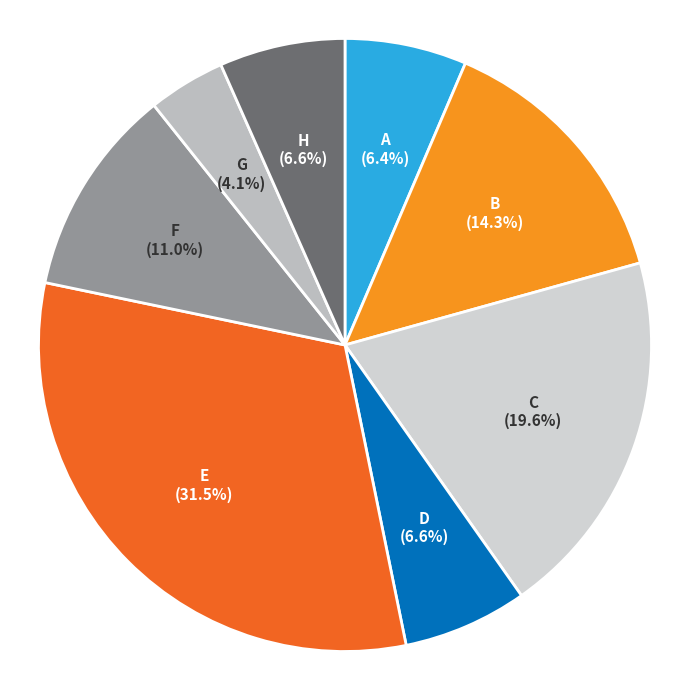

True or false: E accounts for 39% of the total.

False